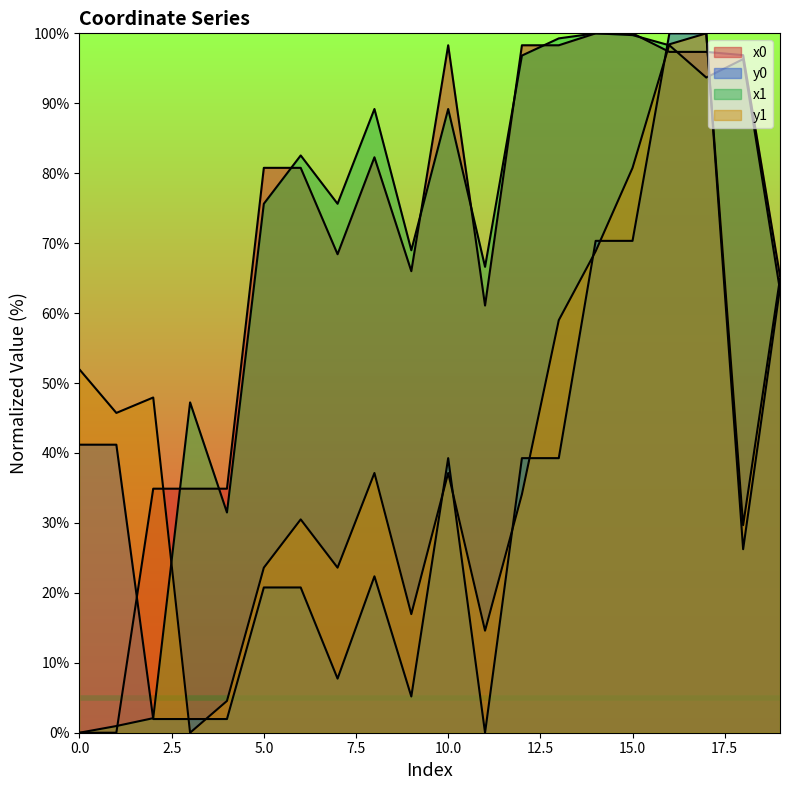

True or false: x0 and y1 intersect in this chart.

True